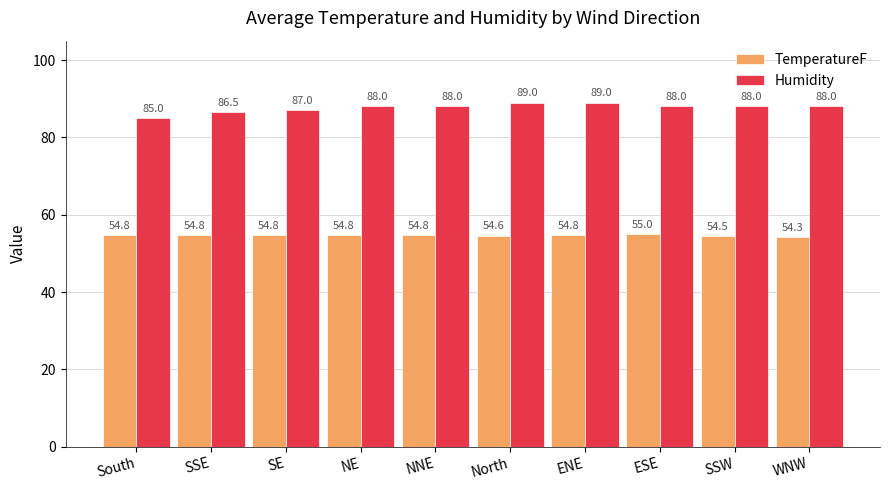

The Humidity series shows 87.0 at SE. True or false?

True